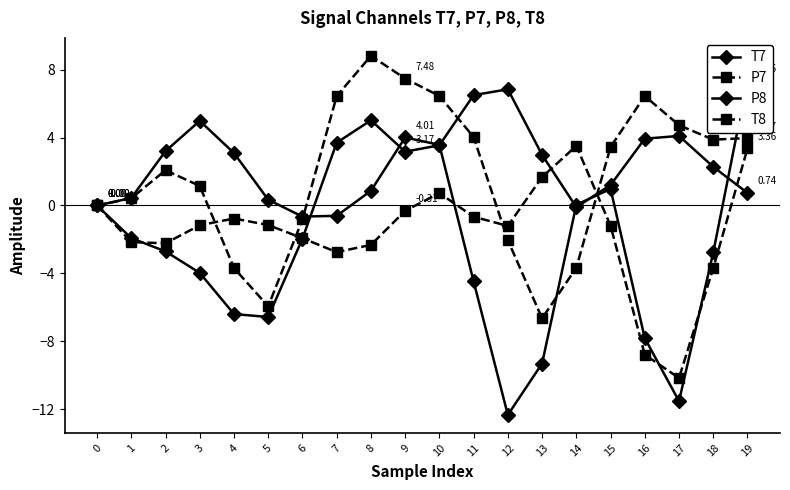

Count the number of data series in this chart.

4